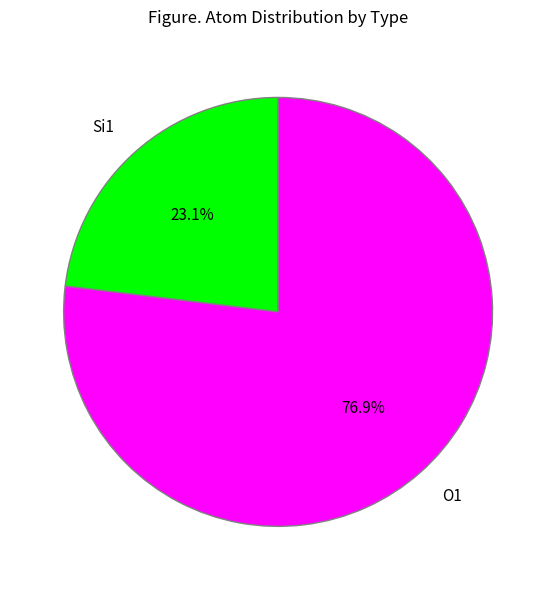

How many segments does this pie chart have?

2